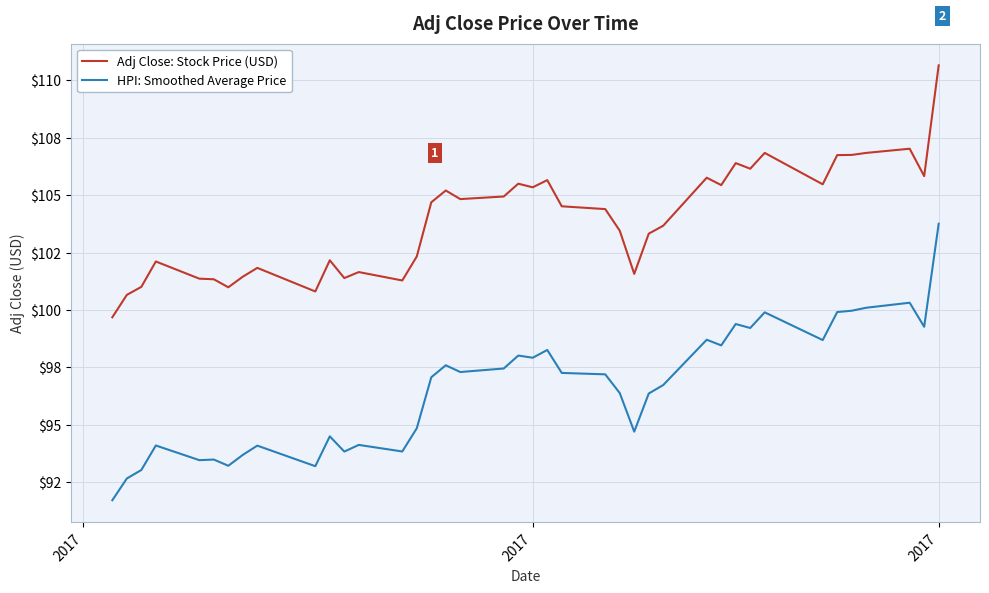

Which series has the largest total across all categories?

Adj Close: Stock Price (USD)